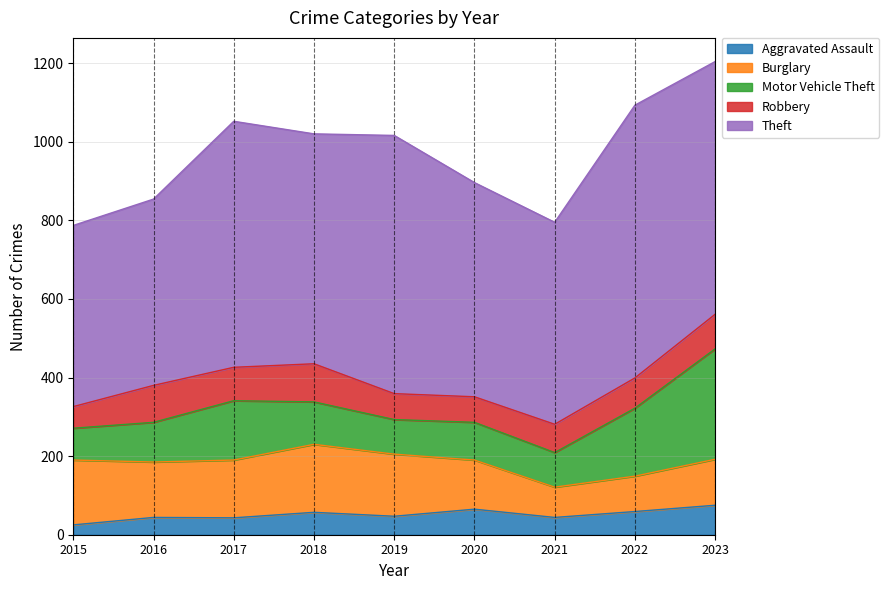

Where is the first local maximum for Theft?

2017